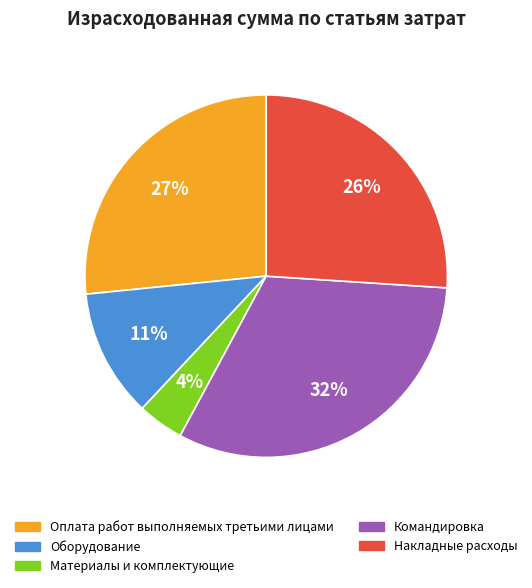

Rank the categories by value from lowest to highest.

Материалы и комплектующие, Оборудование, Накладные расходы, Оплата работ выполняемых третьими лицами, Командировка